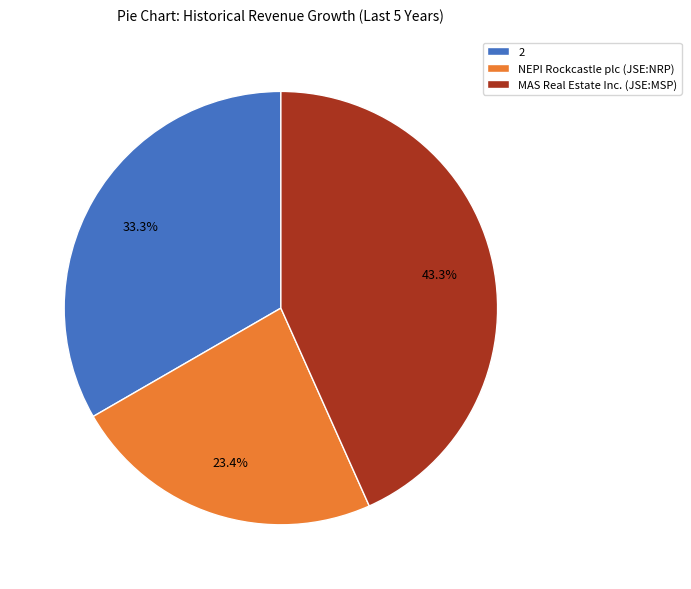

Do MAS Real Estate Inc. (JSE:MSP) and 2 together represent more than half of the pie?

Yes